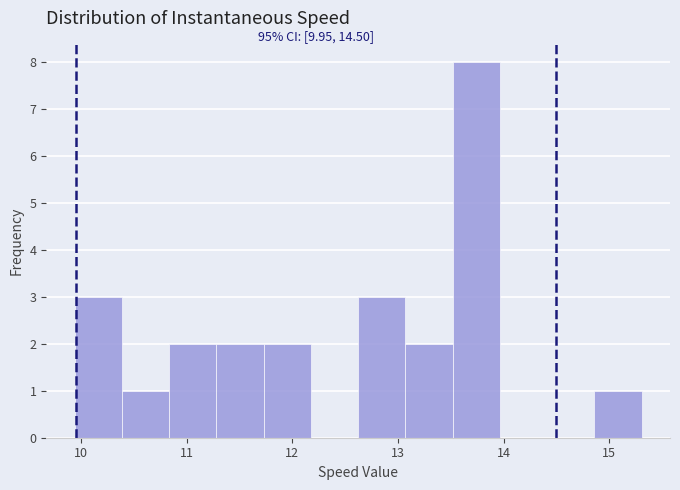

Which range on the x-axis has the tallest bar?

13.5 to 14.0